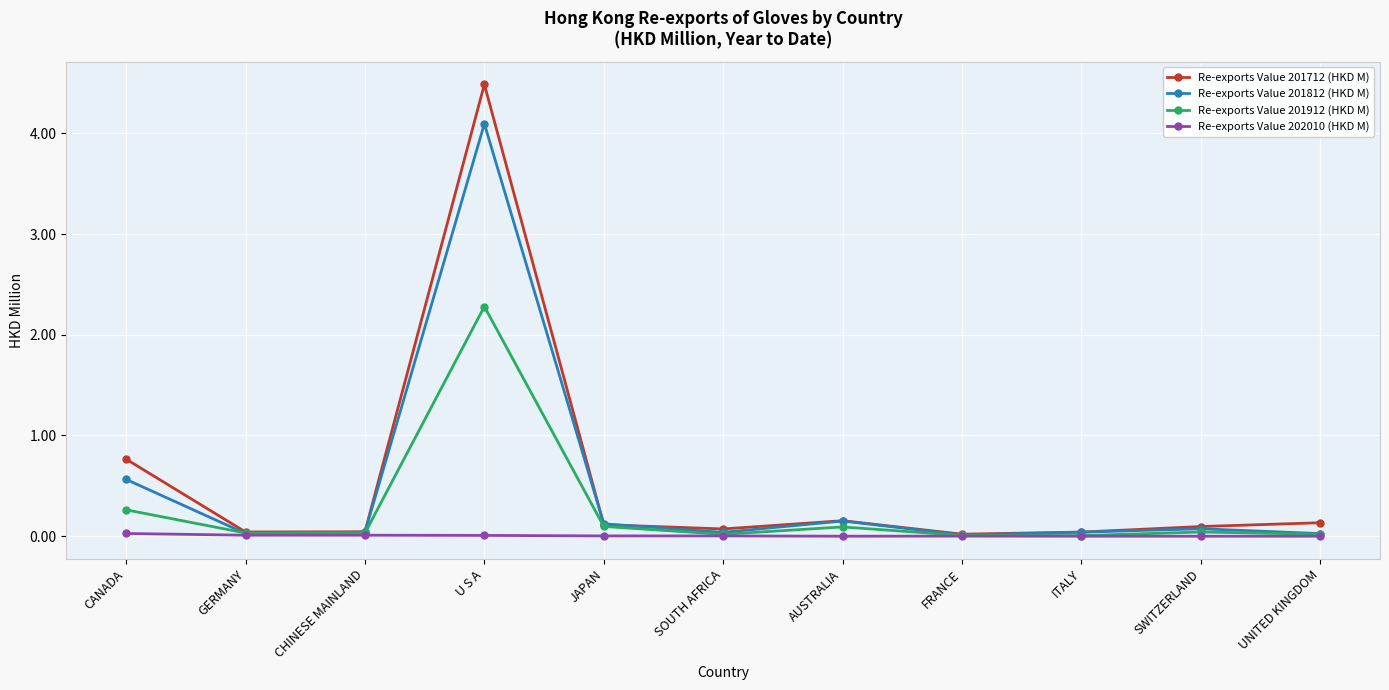

What are all the series names shown in the legend?

Re-exports Value 201712 (HKD M), Re-exports Value 201812 (HKD M), Re-exports Value 201912 (HKD M), Re-exports Value 202010 (HKD M)